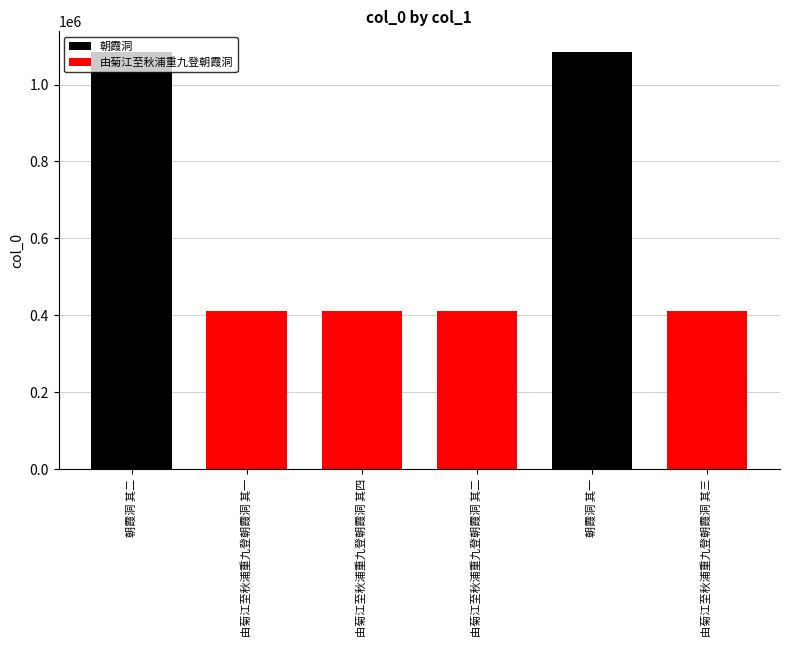

What is the ratio of the value at 由菊江至秋浦重九登朝霞洞 其一 to the value at 由菊江至秋浦重九登朝霞洞 其三?

1.0